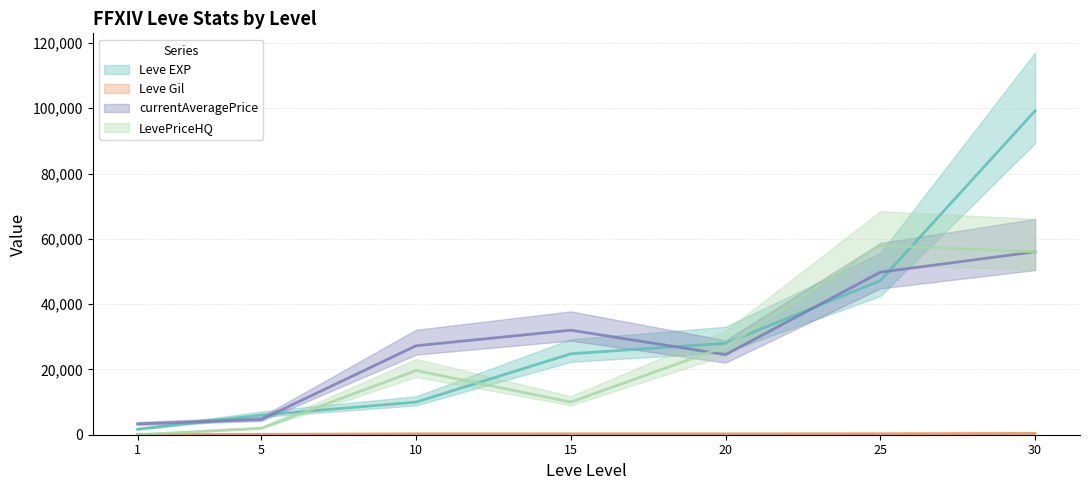

At which category does LevePriceHQ reach its first local valley?

15